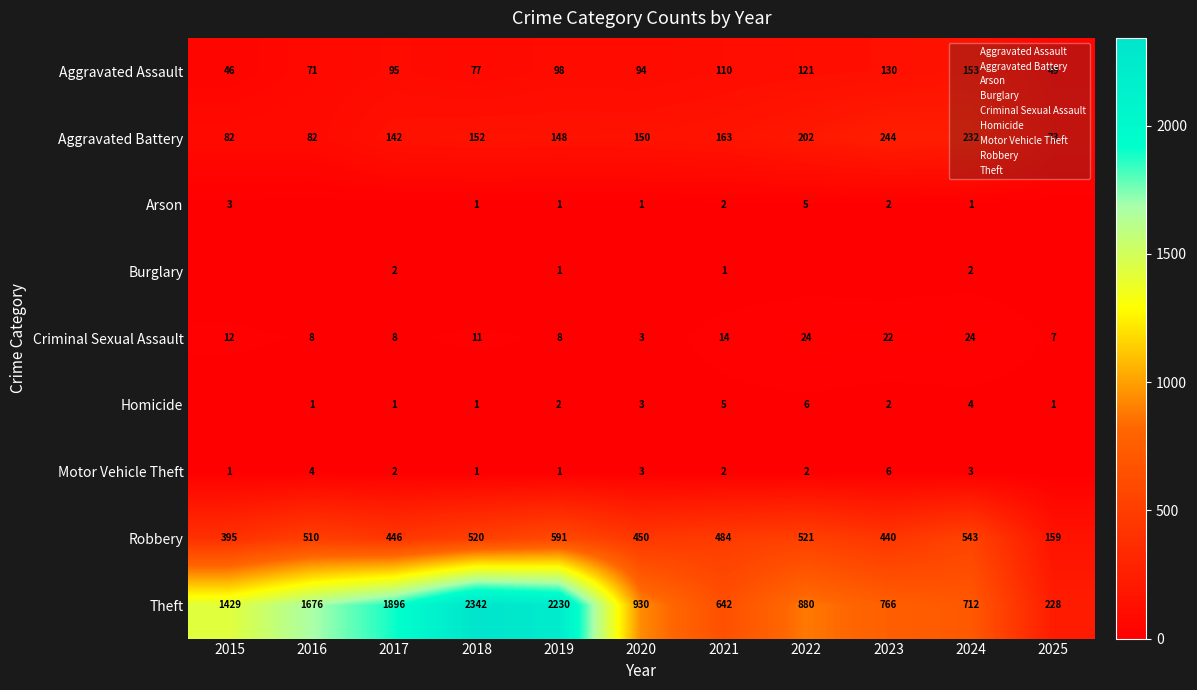

At which label is Aggravated Battery closest to 158?

2021